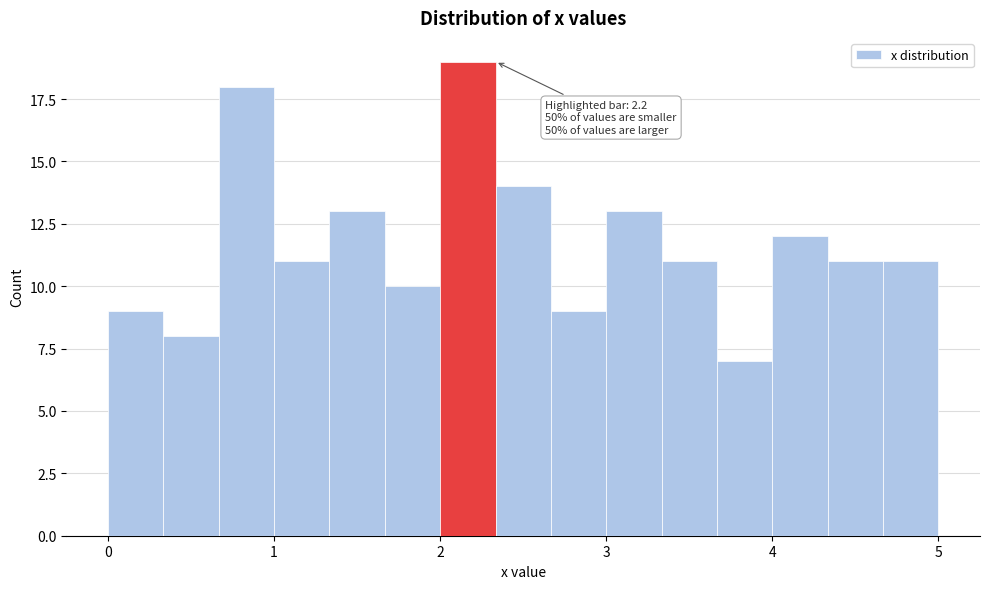

Read against the x-axis, roughly where is the centre of the tallest bar?

2.2